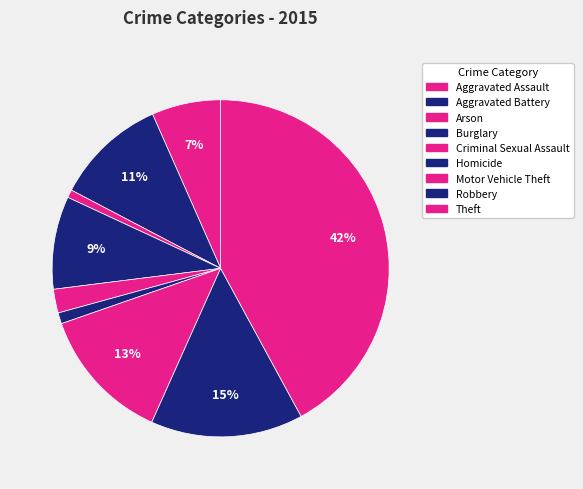

The Aggravated Assault slice represents 1% of the pie. True or false?

False